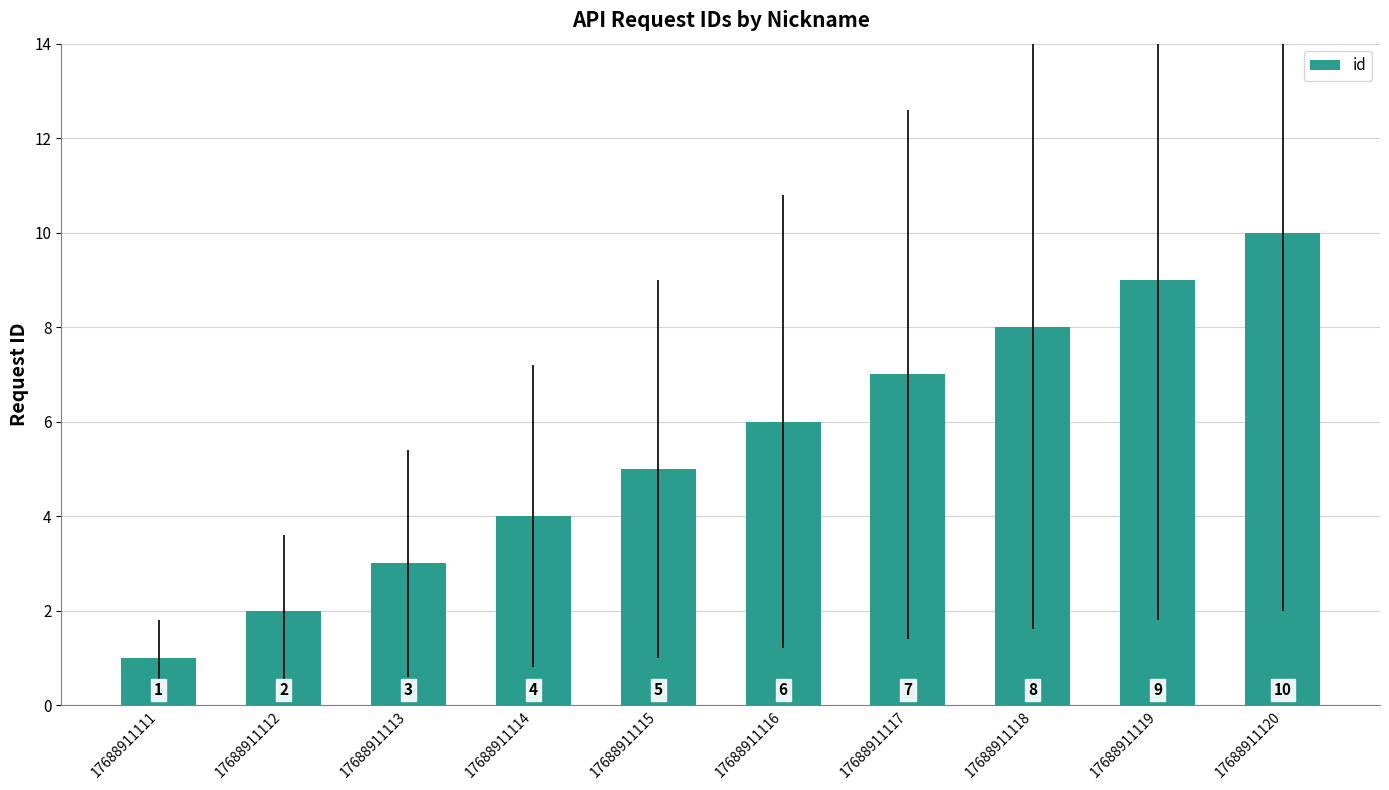

What is the value of the 10th bar from the left?

10